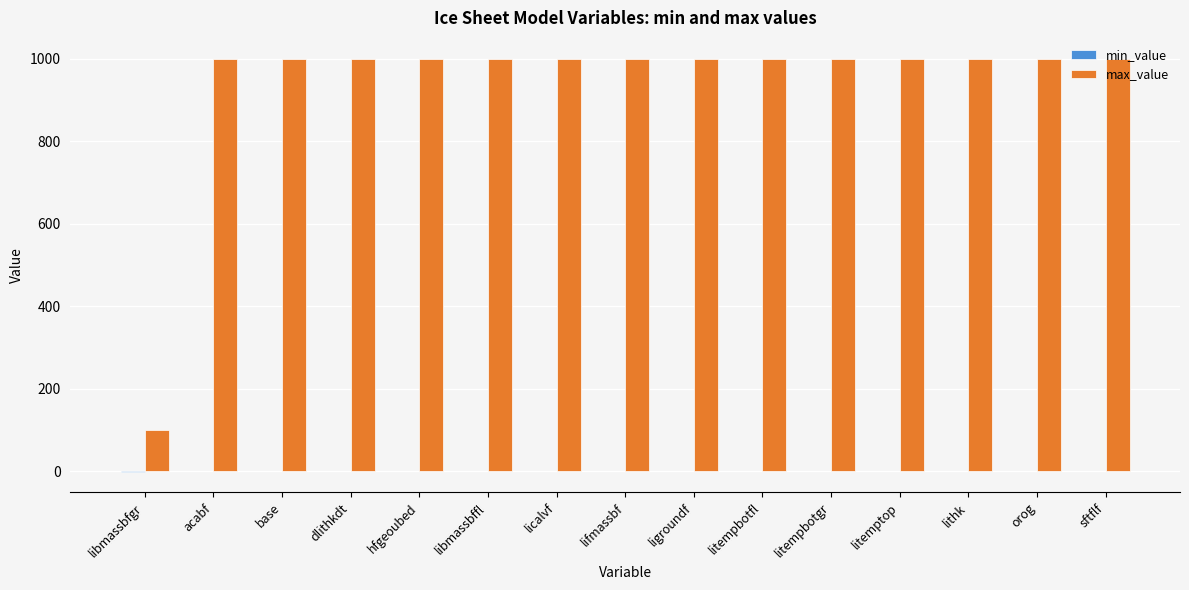

Is it true that max_value equals 1000 at litempbotfl?

True